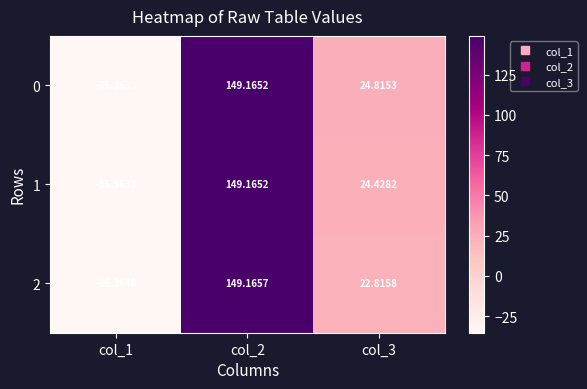

Which series has the largest total across all categories?

0